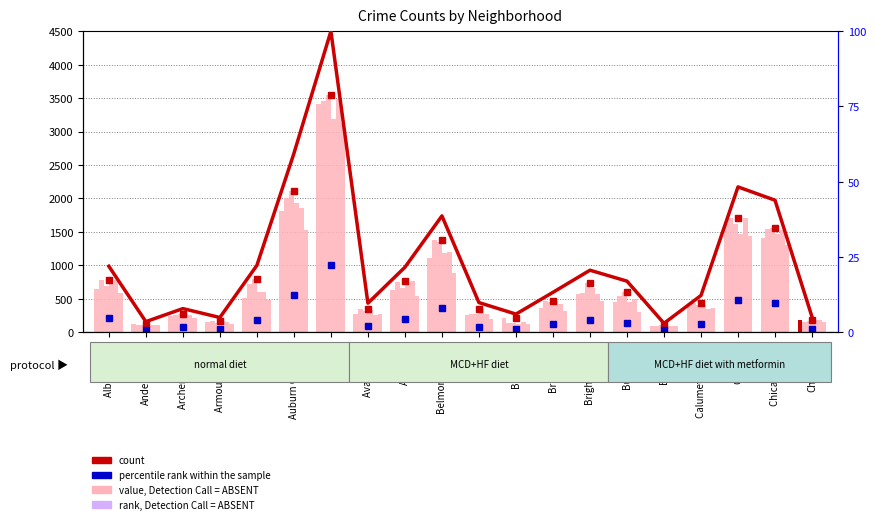

What is the difference between the highest and lowest values at Avondale?

224